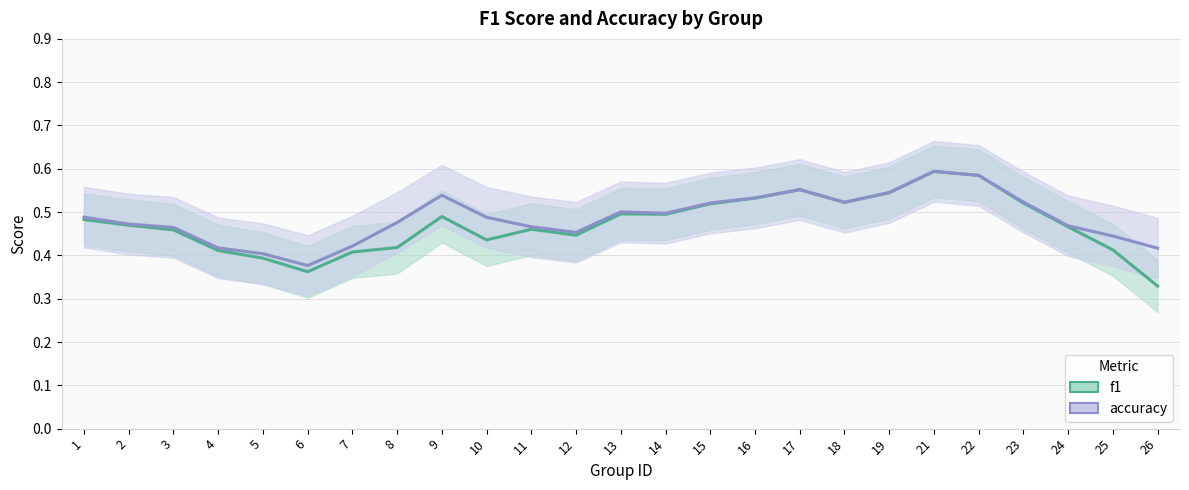

What is the value of the f1 point at the 9th from the left?

0.5